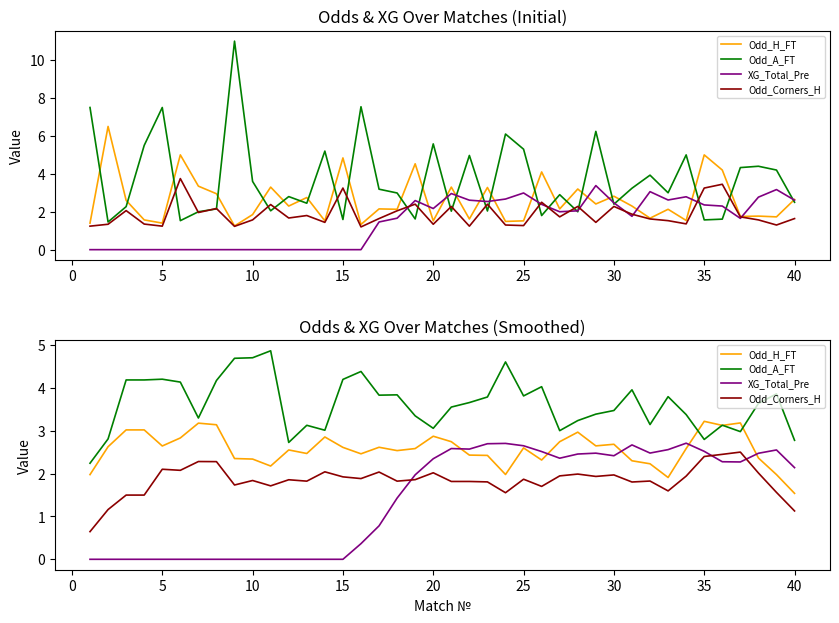

Is the value of Odd_H_FT at 20 greater than the value of XG_Total_Pre at 5?

Yes